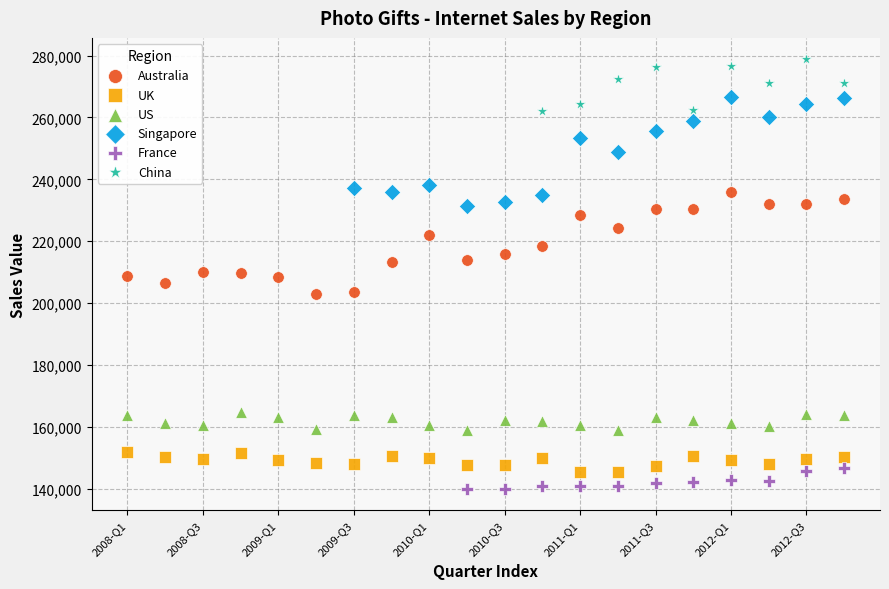

Which series reaches the minimum Y coordinate?

France